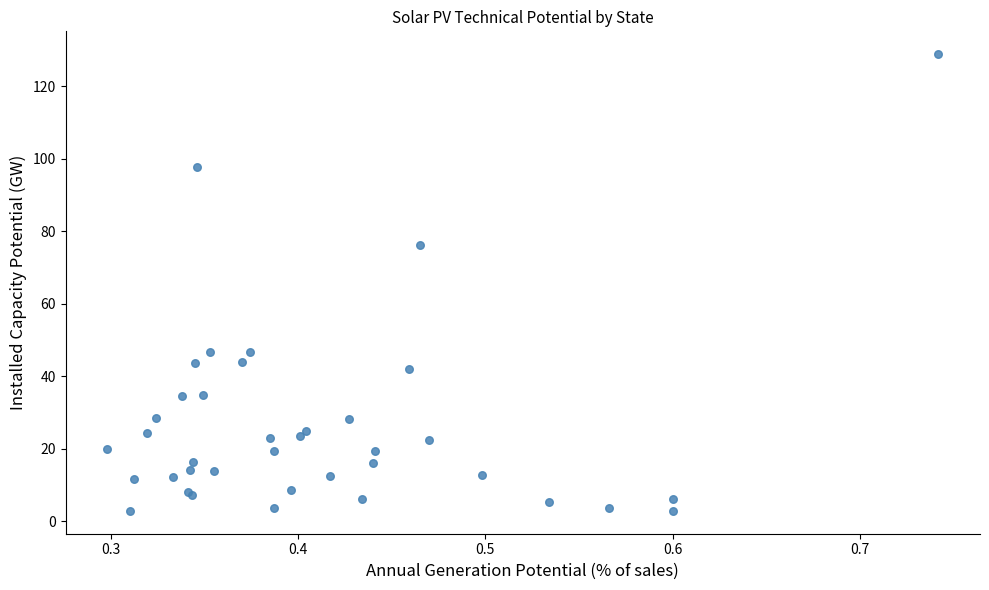

What Y value in the scatter plot is closest to 65?

76.2